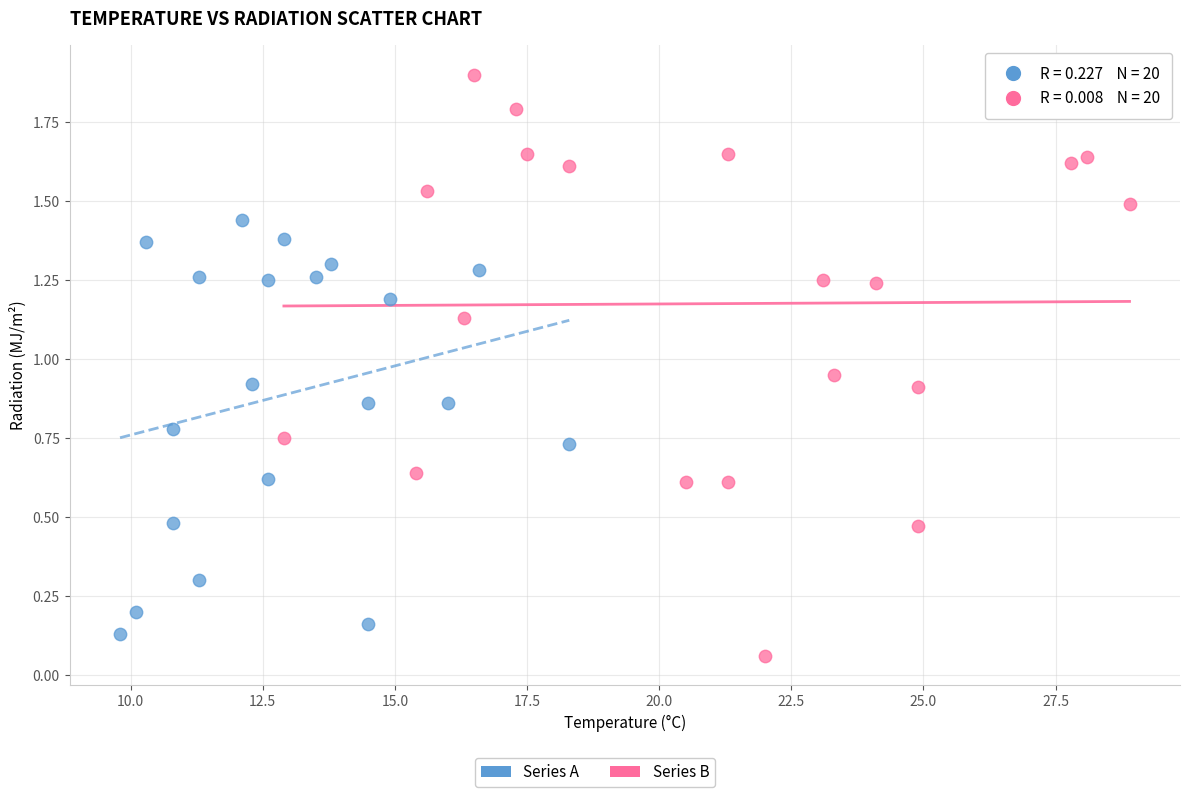

Which series reaches the maximum Y coordinate?

Series B